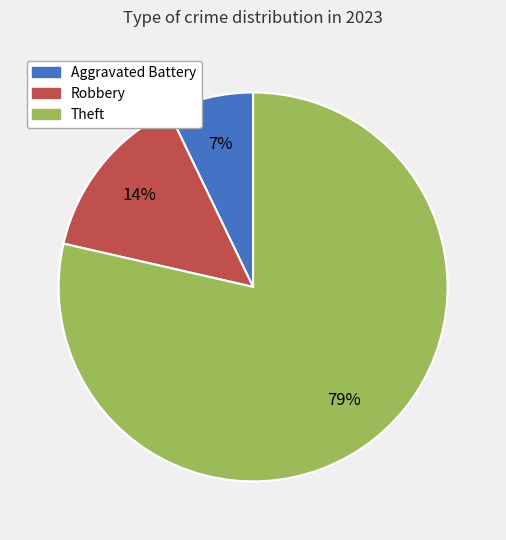

To the nearest percent, what percentage of the pie is Aggravated Battery?

7%